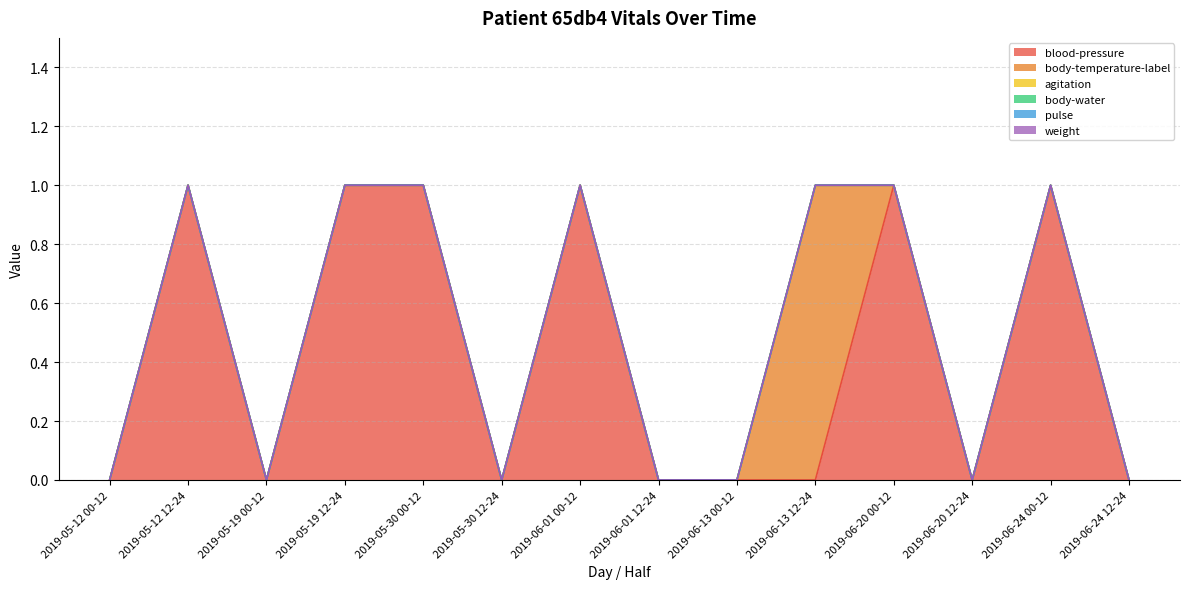

True or false: agitation and body-water cross at least once.

False